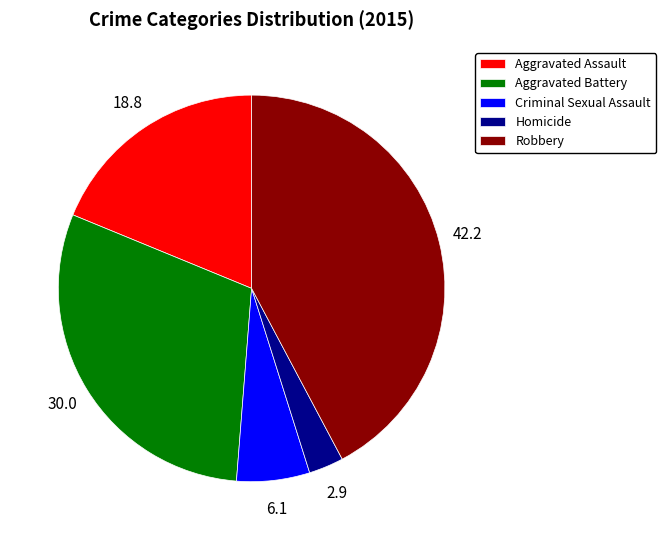

Is there a majority slice in this chart?

No